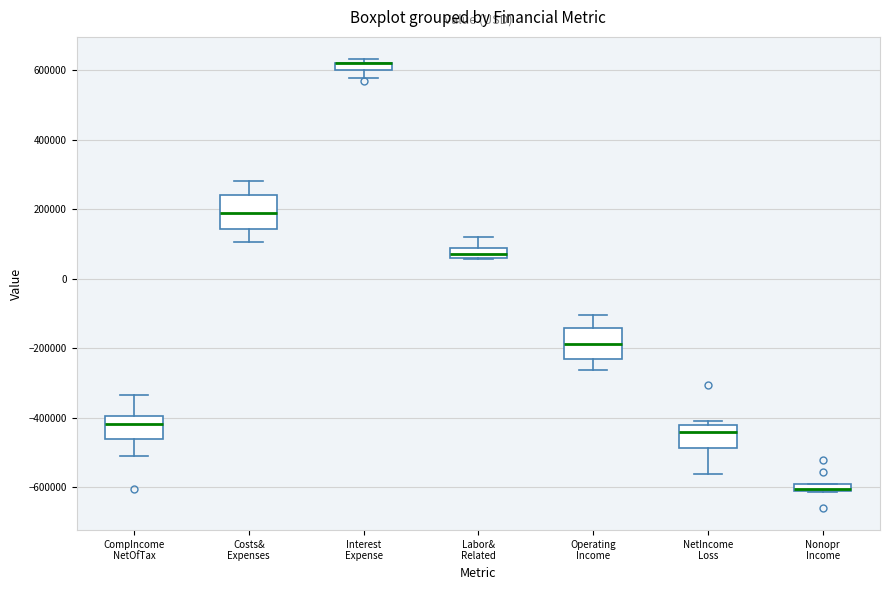

Where does the lower whisker of the box for Costs& Expenses end on the y-axis? The values are not printed on the chart, so give them approximately, as read against the axis.

100000